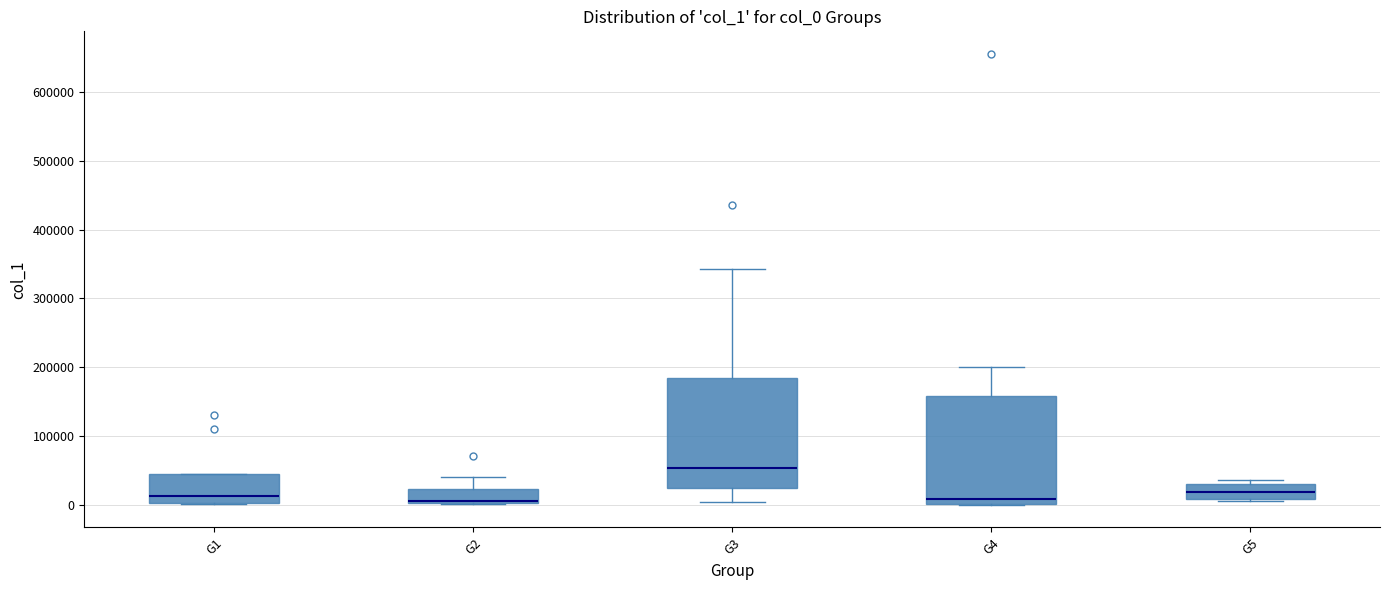

Reading left to right, read every box against the y-axis: the position of its median line, the range the box covers, and the ends of its whiskers. The values are not printed on the chart, so give them approximately, as read against the axis.

G1: median 10000, box 0 to 40000, whiskers 0 to 40000
G2: median 10000, box 0 to 20000, whiskers 0 to 40000
G3: median 50000, box 20000 to 180000, whiskers 0 to 340000
G4: median 10000, box 0 to 160000, whiskers 0 to 200000
G5: median 20000, box 10000 to 30000, whiskers 10000 (just below the box's lower edge) to 40000